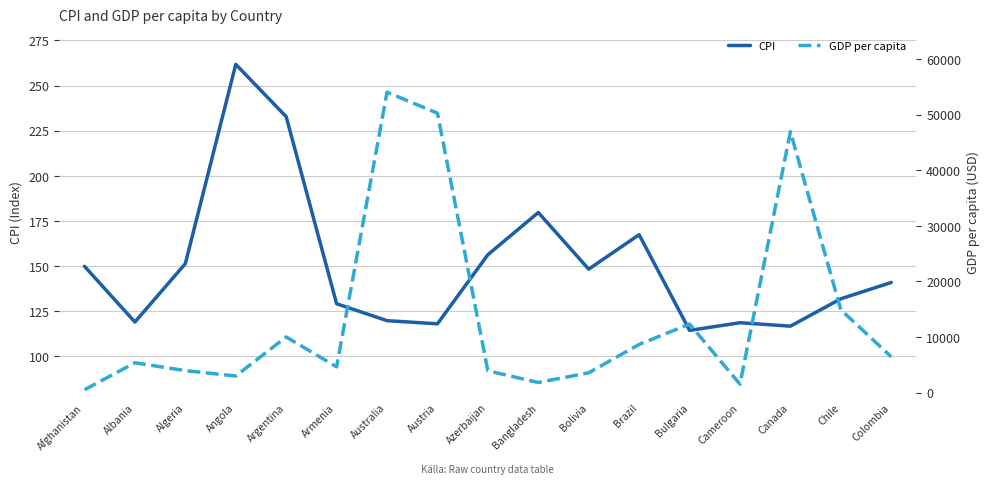

Rank the series at Austria from lowest to highest value.

CPI, GDP per capita